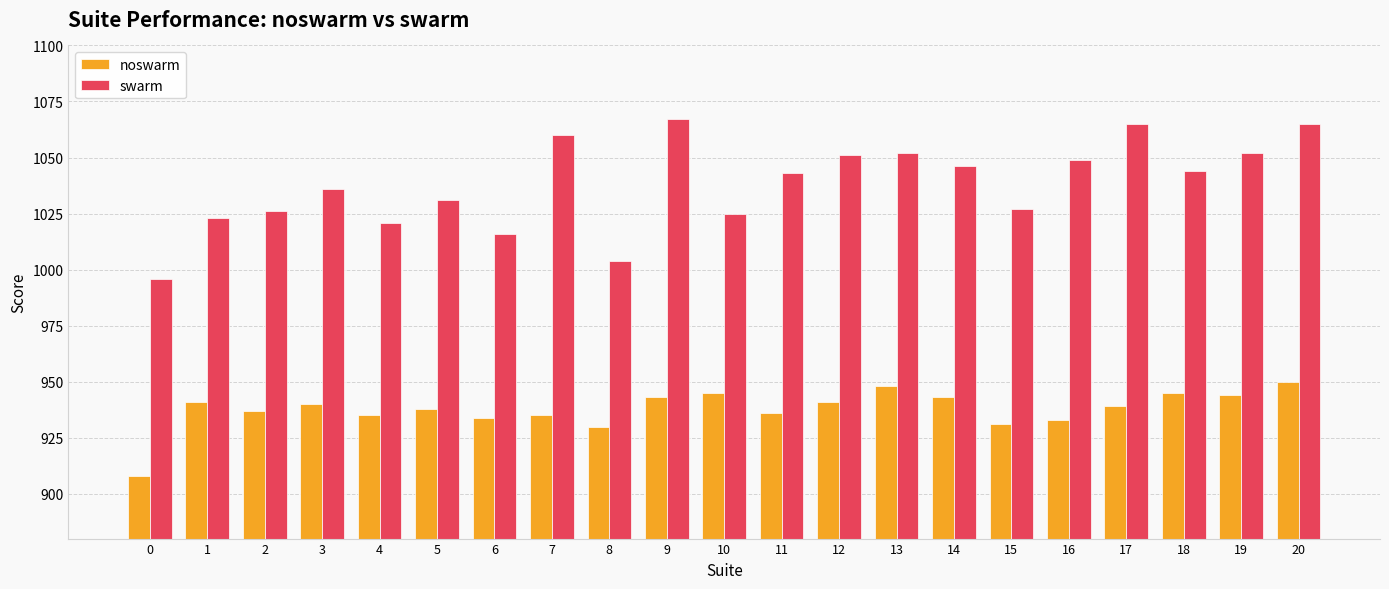

What are all the series names shown in the legend?

noswarm, swarm